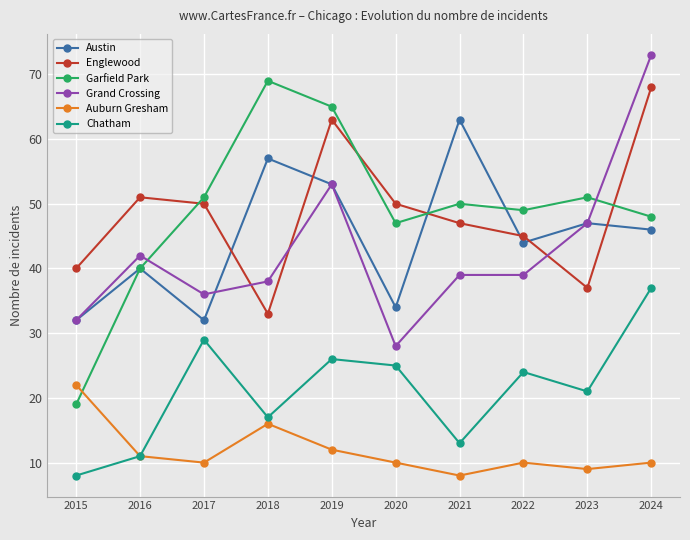

True or false: Chatham and Grand Crossing intersect in this chart.

False